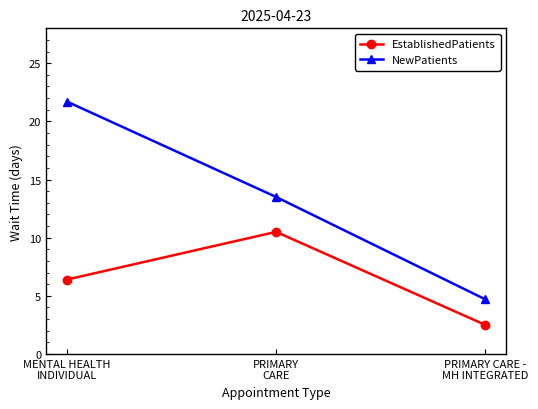

Which series has the widest spread of values?

NewPatients